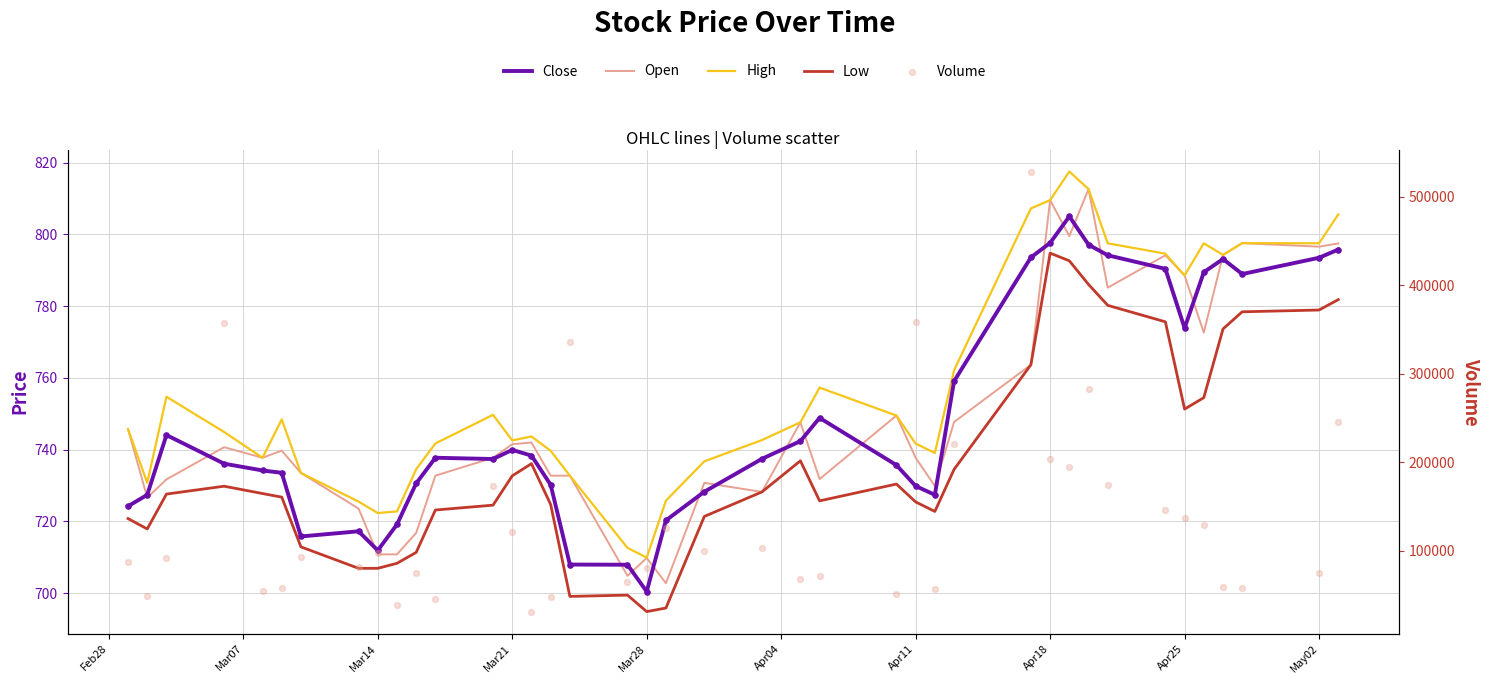

Which series has the largest total across all categories?

Volume